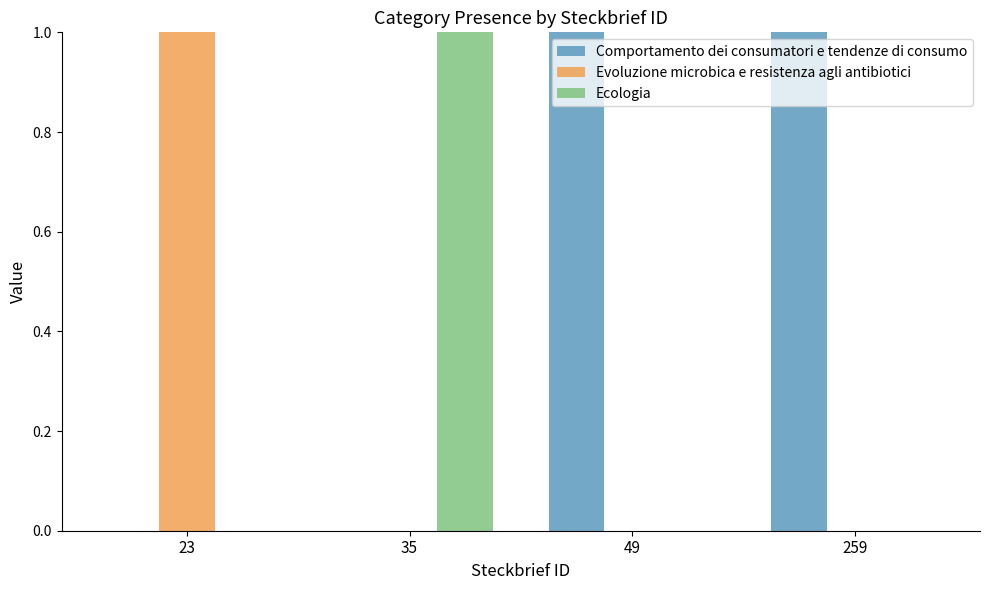

Which series has the largest total across all categories?

Comportamento dei consumatori e tendenze di consumo